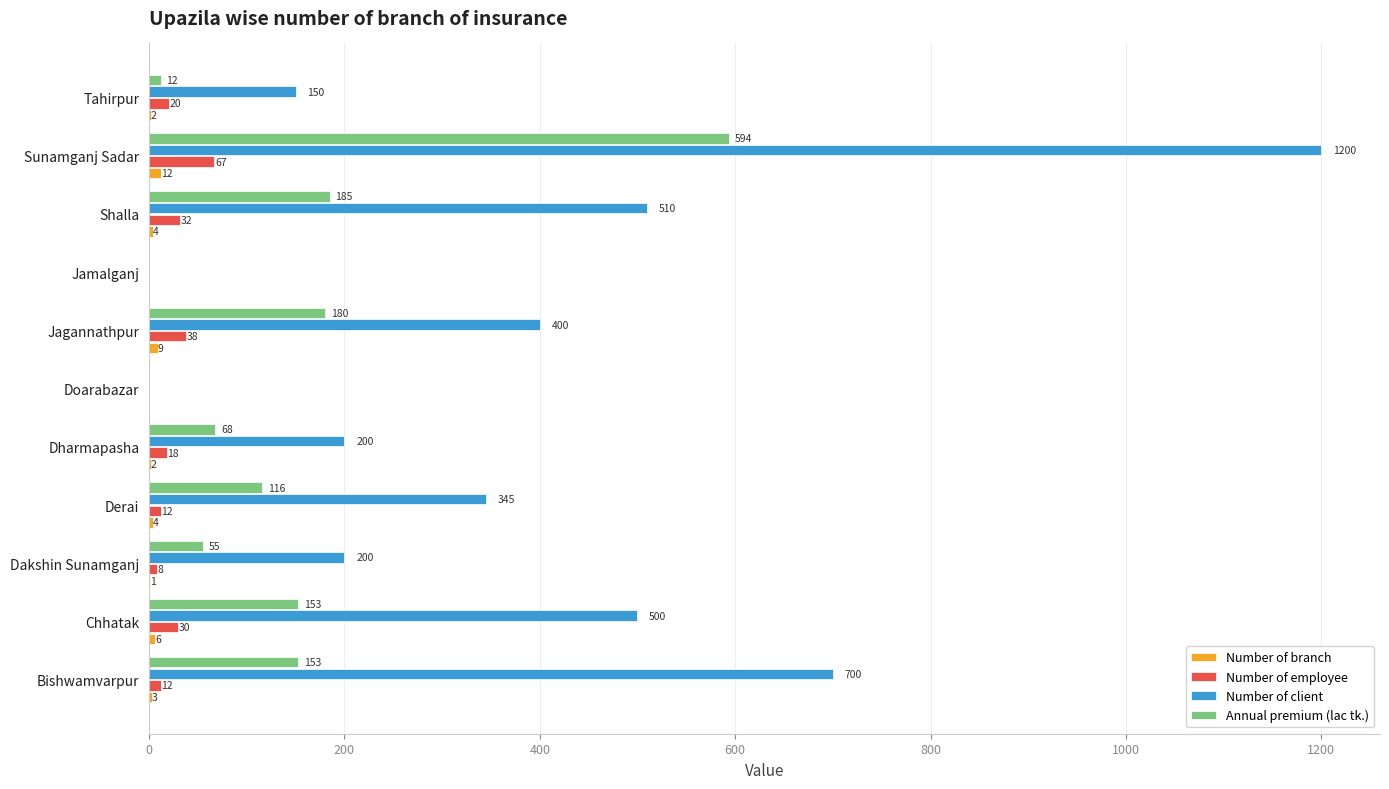

What is the sum of all Number of employee values?

237